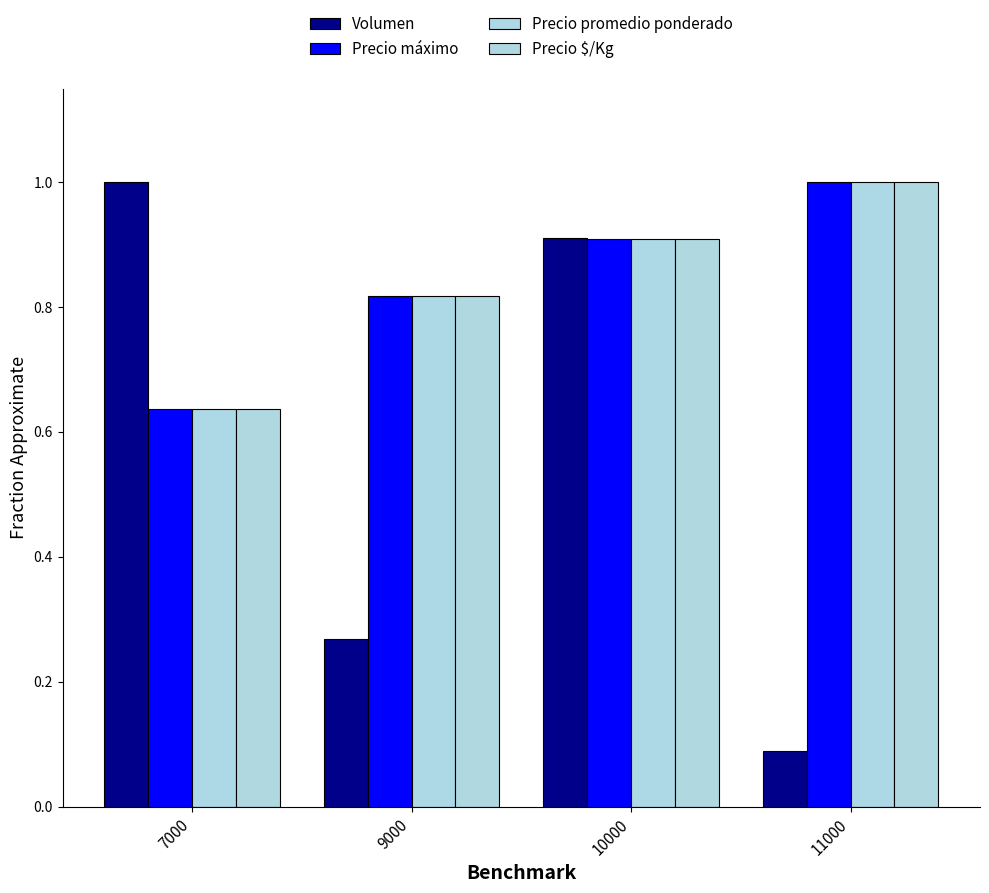

What is the difference between the maximum and second lowest values in the Volumen series?

0.7